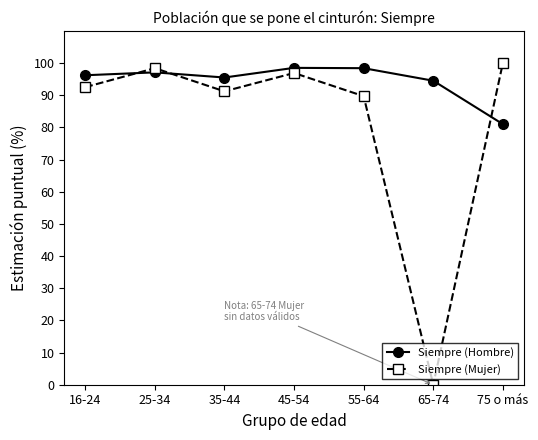

What is the maximum value shown in the chart?

100.0